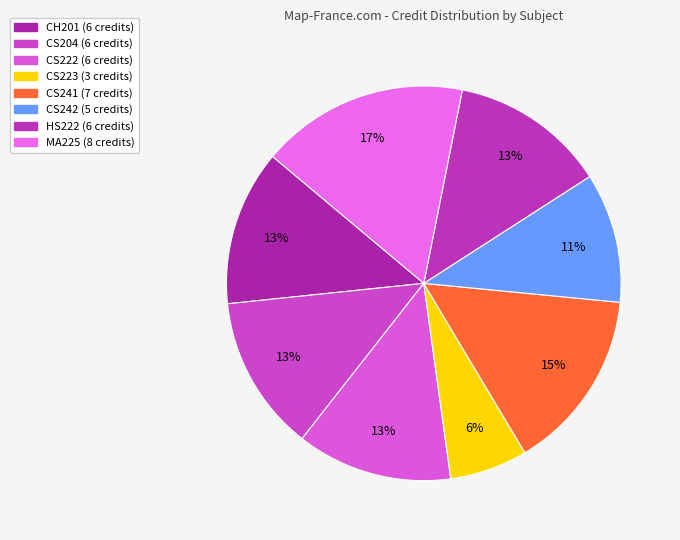

Is there a majority slice in this chart?

No